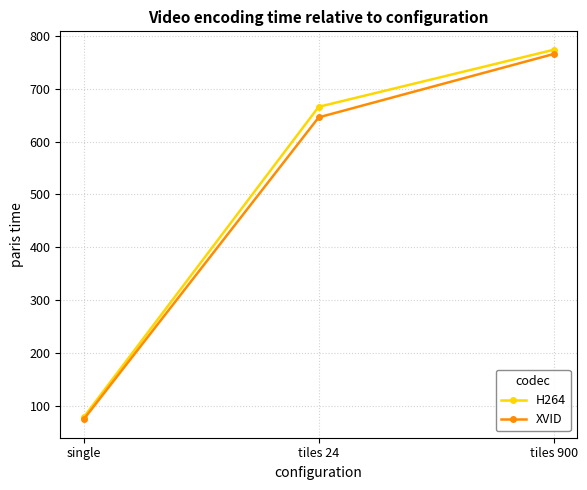

How many distinct data groups are displayed?

2